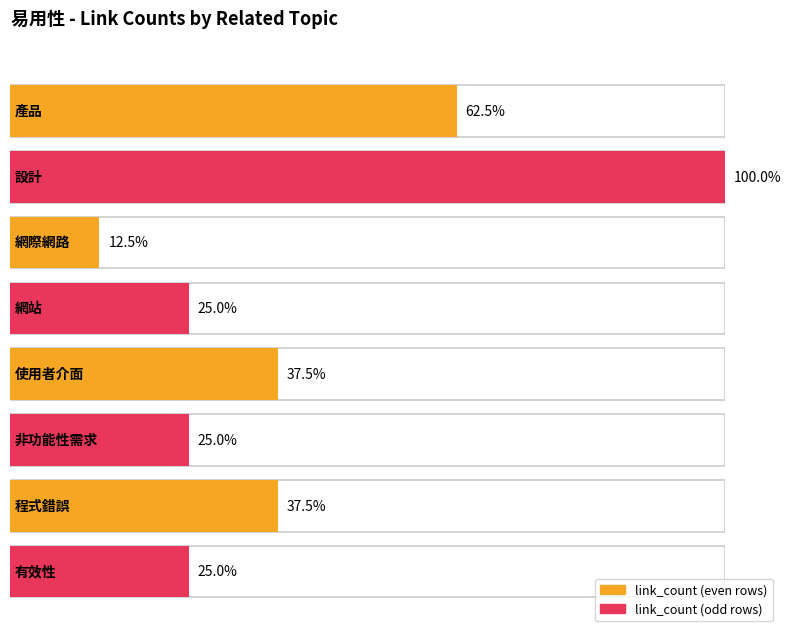

What is the label of the 16th bar from the right?

產品